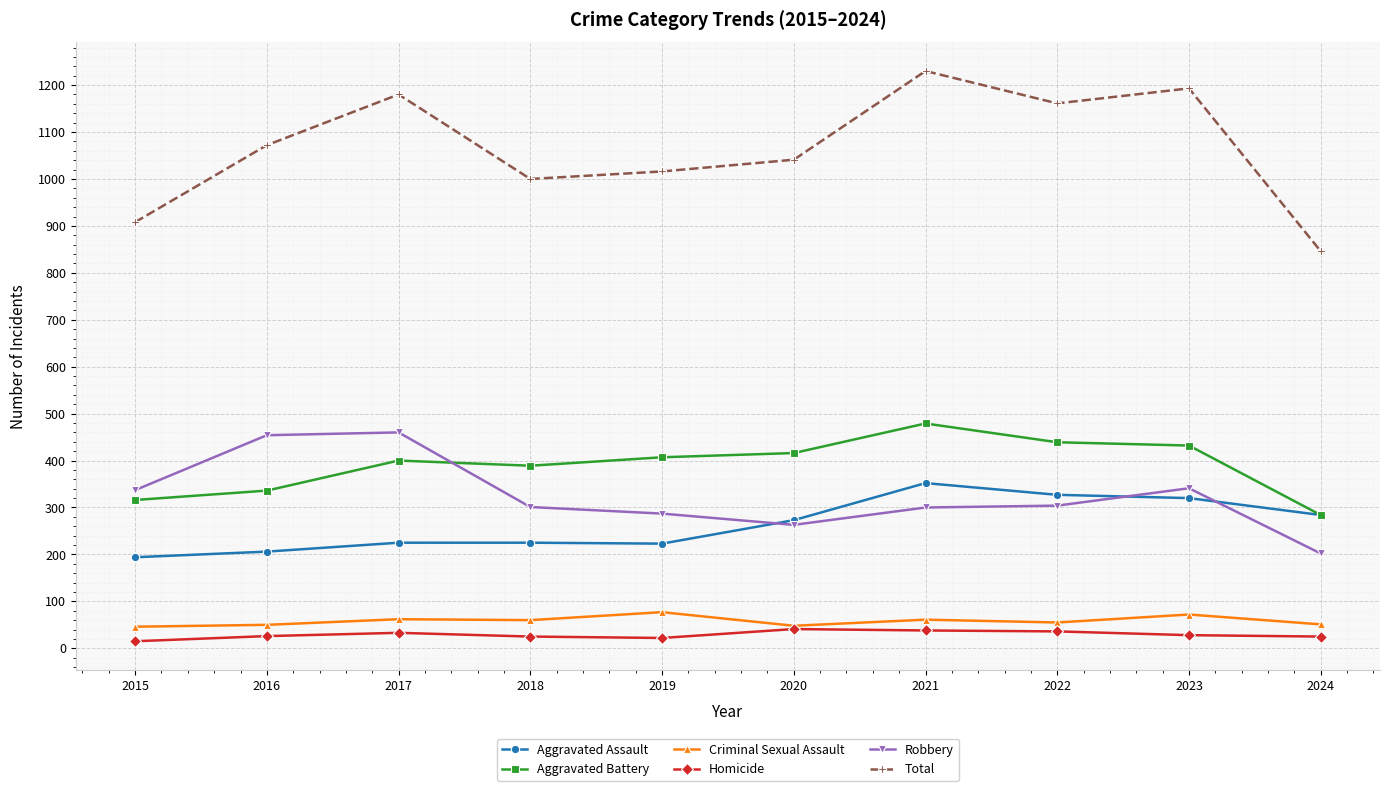

Which series has the largest total across all categories?

Total